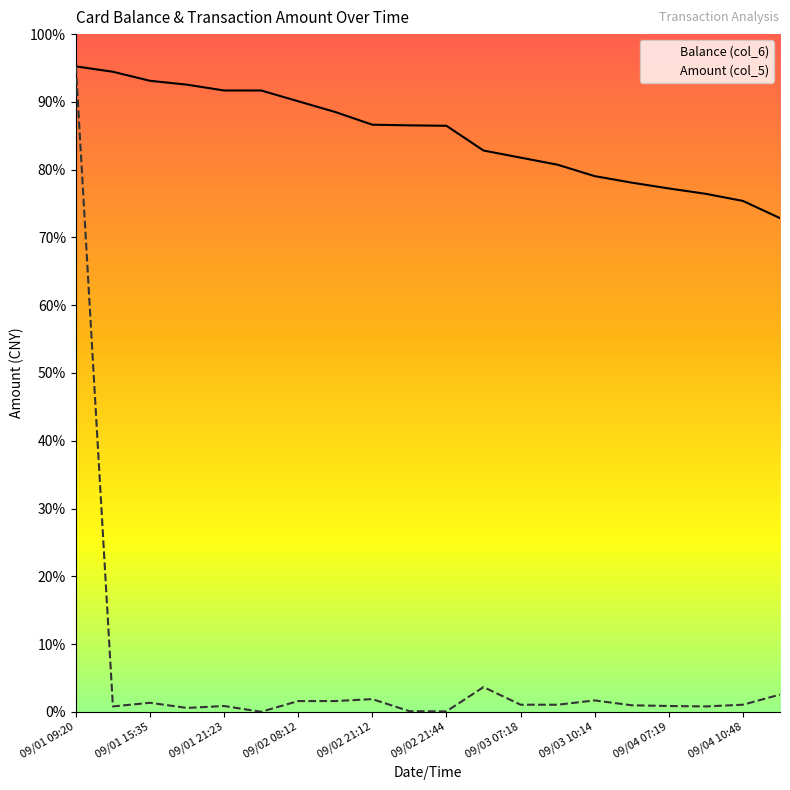

At which category is the sum across all series the highest?

09/01 09:20